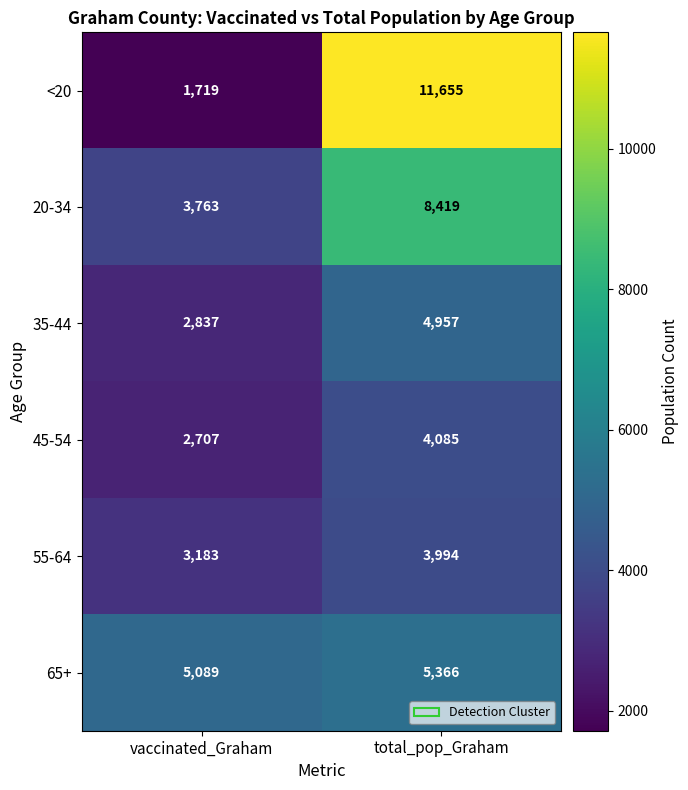

How many values in the 35-44 series are below 4957?

1